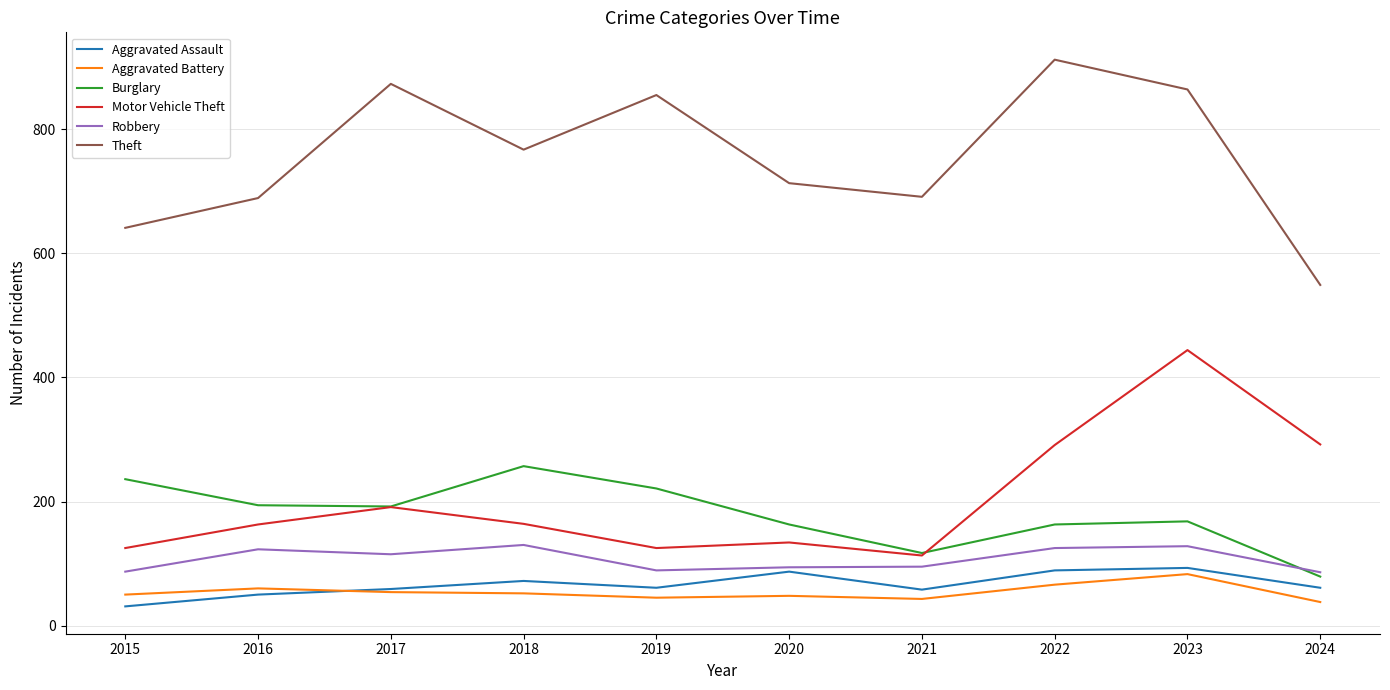

Which series has the widest spread of values?

Theft